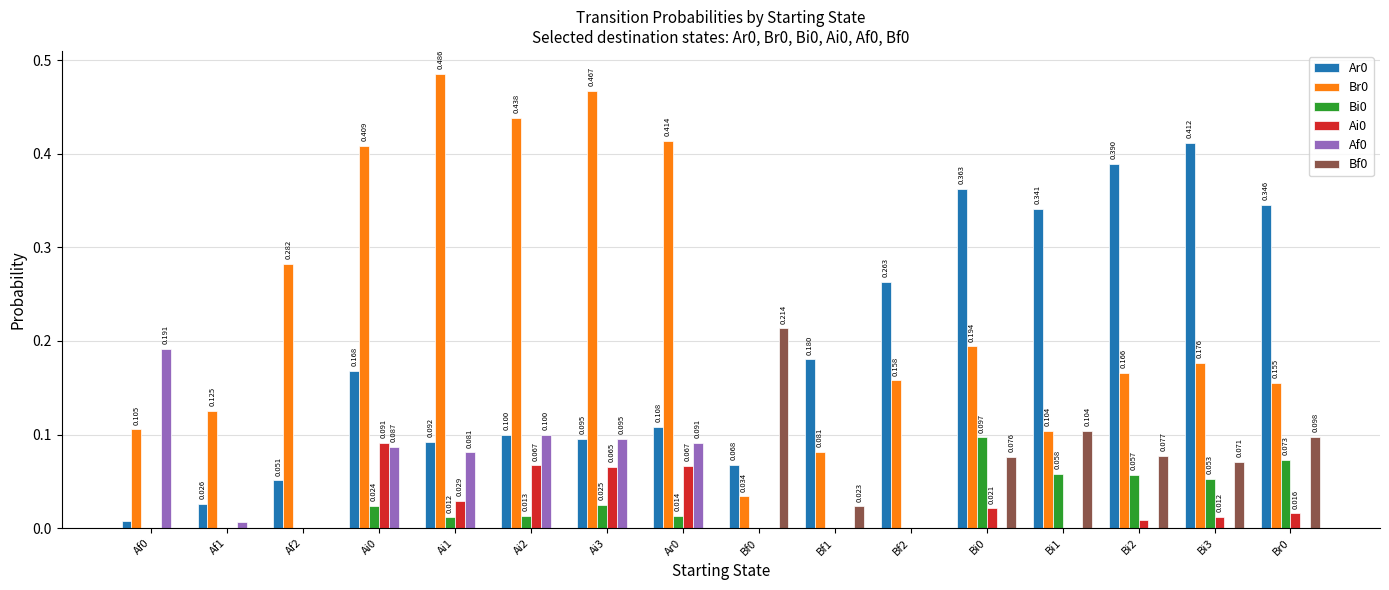

Is the value of Br0 at Bi0 greater than the value of Af0 at Bi3?

Yes